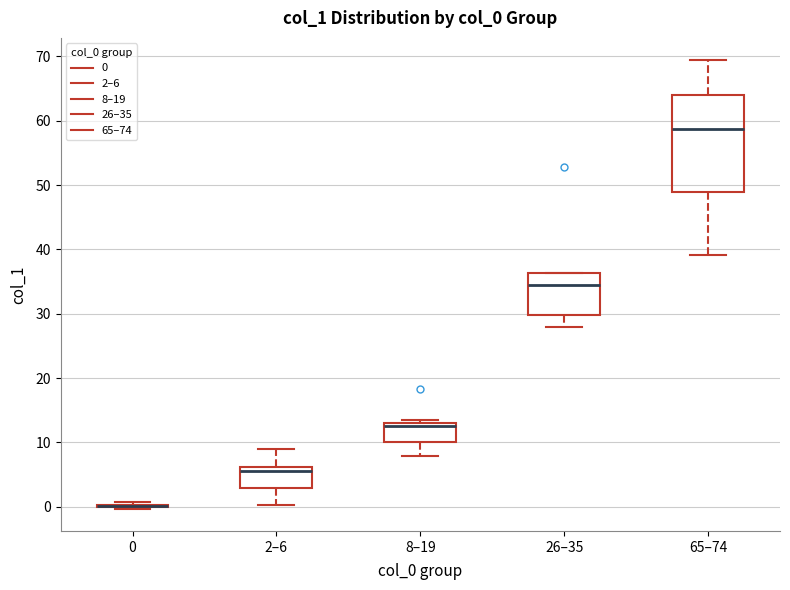

Reading left to right, transcribe this box plot: for each box, give where its median line is, the range the box spans, and where its two whiskers end, as read against the y-axis. The values are not printed on the chart, so give them approximately, as read against the axis.

0: box collapsed to a line at 0, whiskers 0 to 1
2–6: median 5, box 3 to 6, whiskers 0 to 9
8–19: median 13 (just below the box's upper edge), box 10 to 13, whiskers 8 to 13 (just above the box's upper edge)
26–35: median 34, box 30 to 36, whiskers 28 to 36
65–74: median 59, box 49 to 64, whiskers 39 to 69